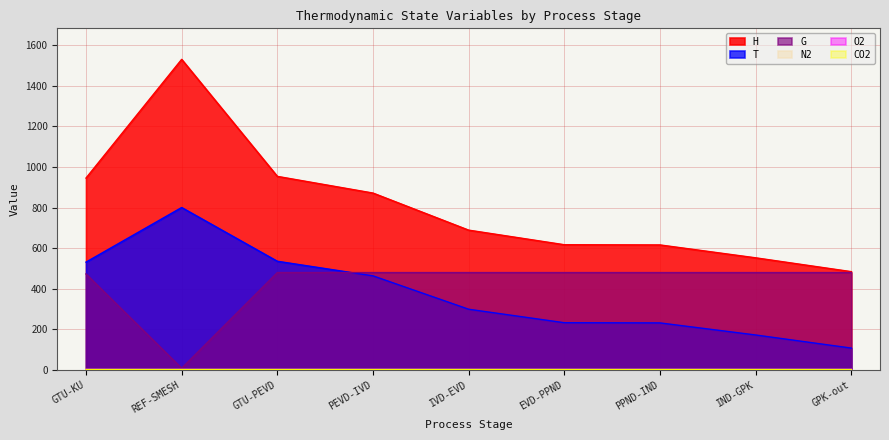

What is the spread (max minus min) of values at REF-SMESH?

1531.1